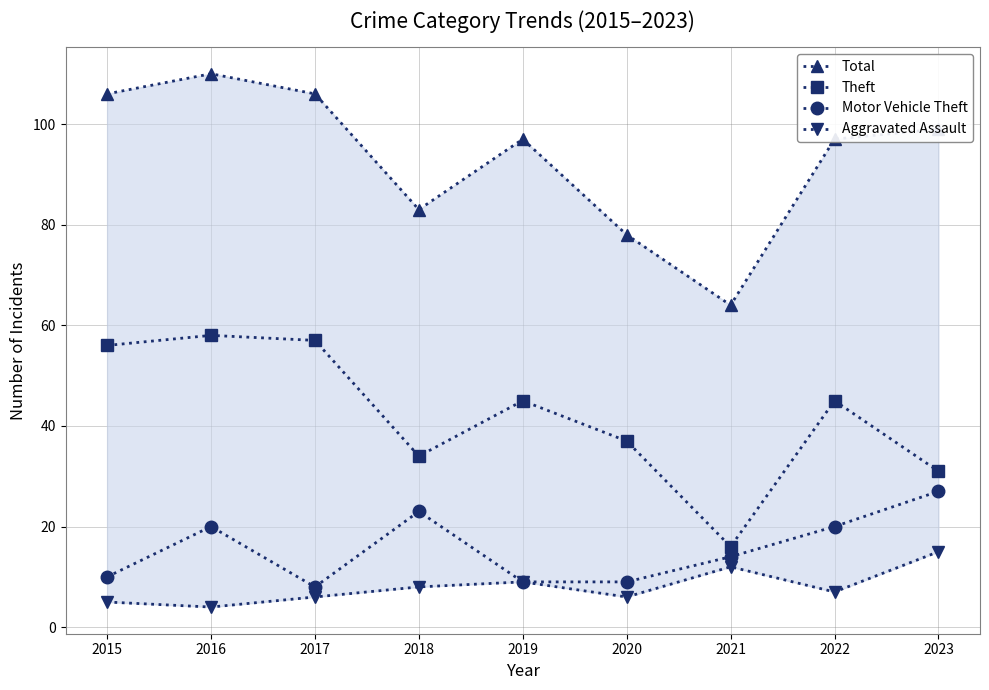

Is it true that Total equals 106 at 2015?

True